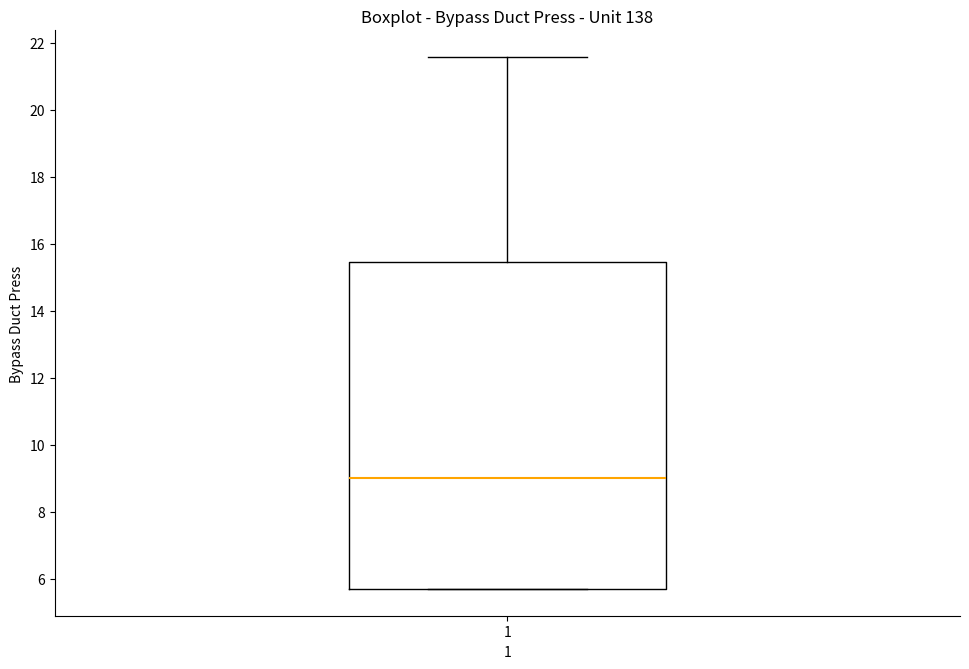

Read this box plot against the y-axis: the position of the median line, the range covered by the box, and the ends of both whiskers. The values are not printed on the chart, so give them approximately, as read against the axis.

median 9.0, box 5.8 to 15.4, whiskers 5.6 to 21.6